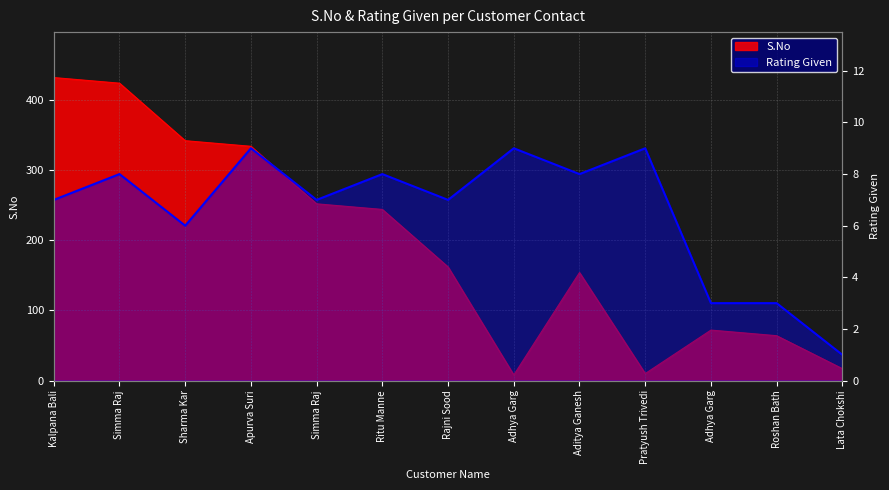

At which category does the chart reach its minimum across all series?

Lata Chokshi